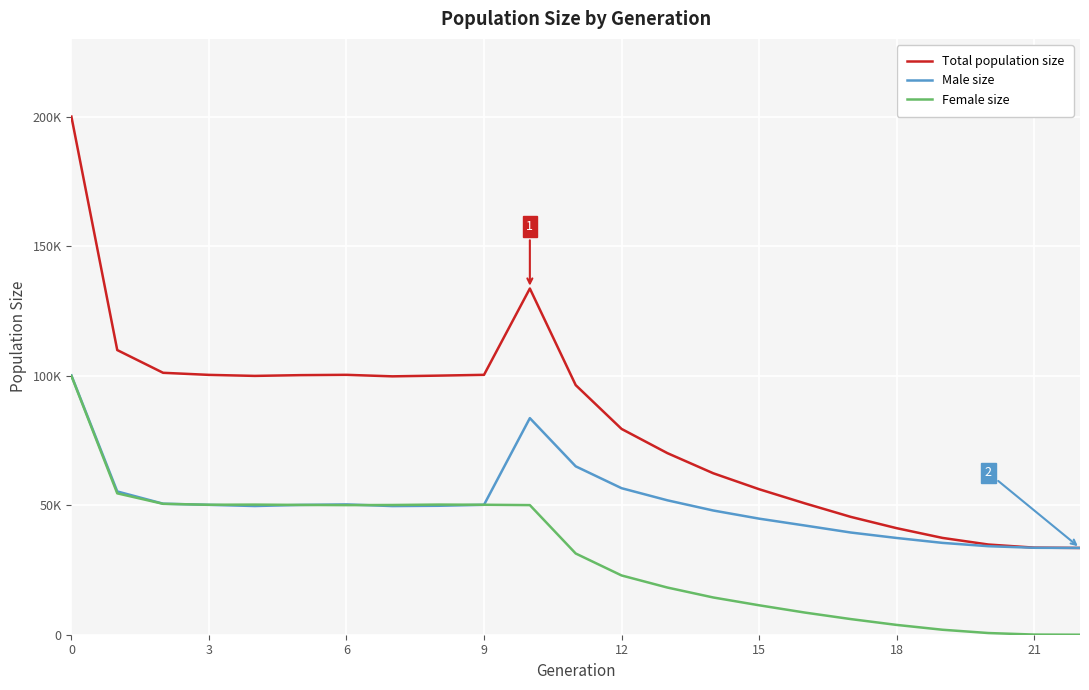

Does the chart have visible grid lines?

Yes